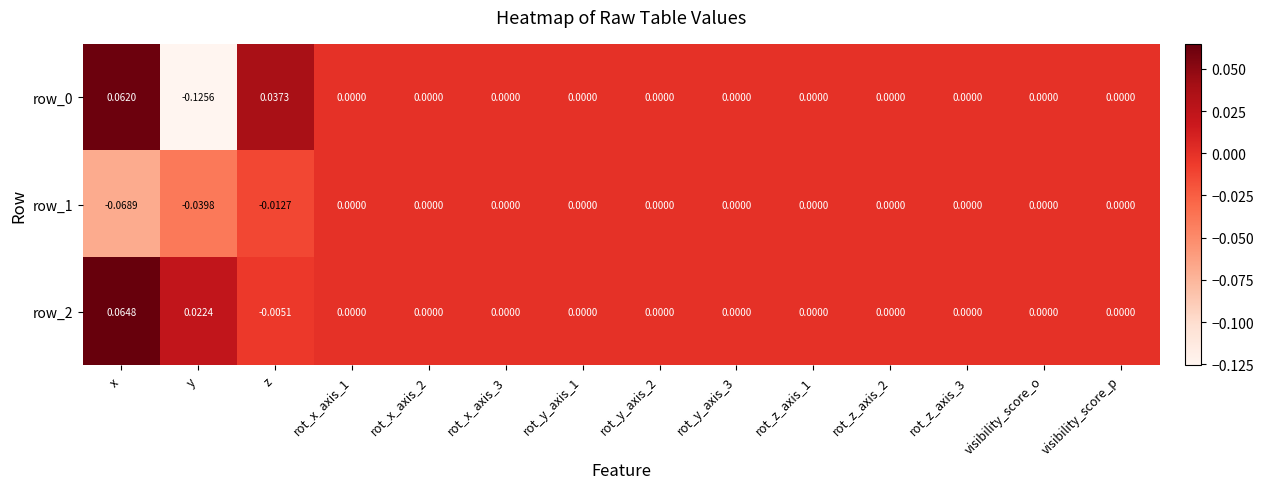

At which label does row_0 first exceed 0?

x